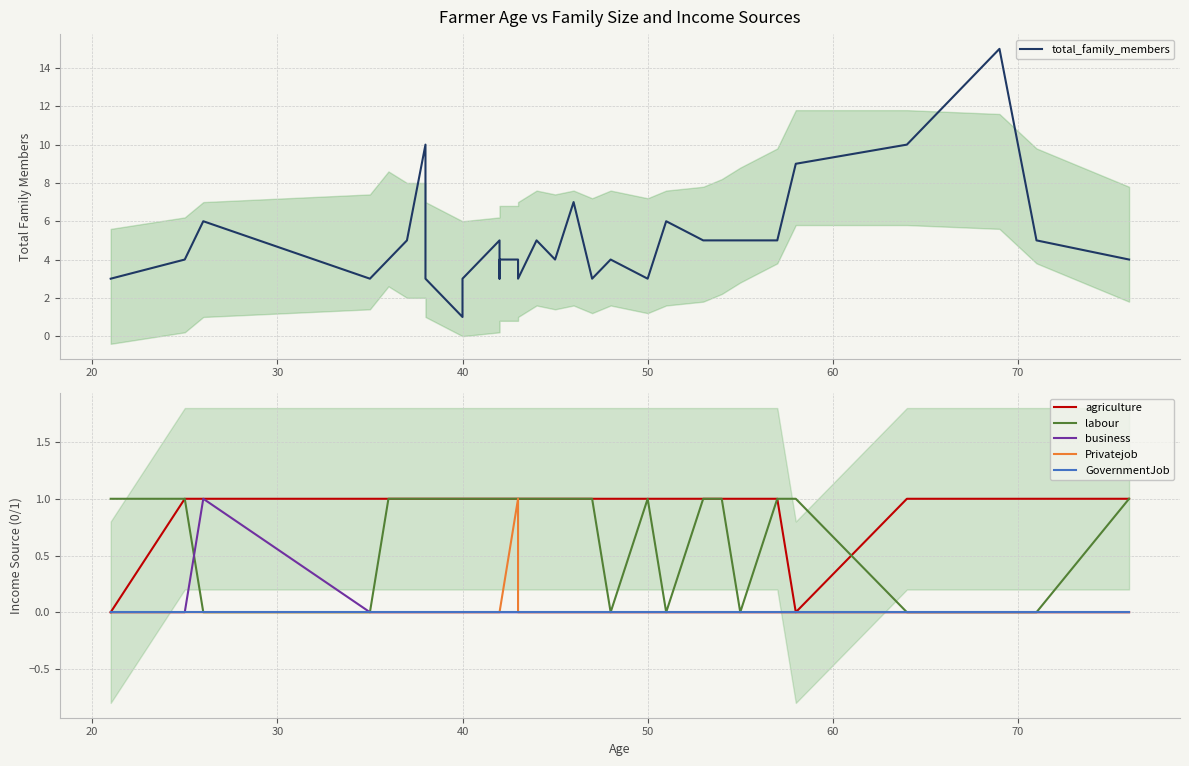

At how many categories does at least one series exceed 12?

1